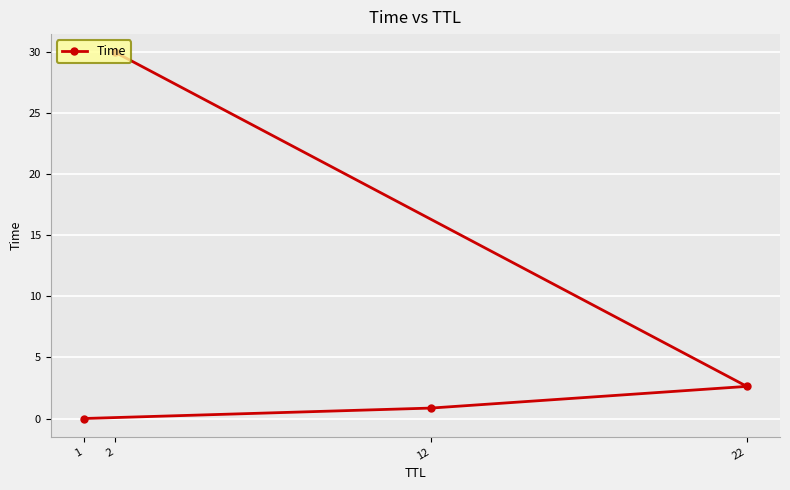

At which category does the chart reach its peak across all series?

2